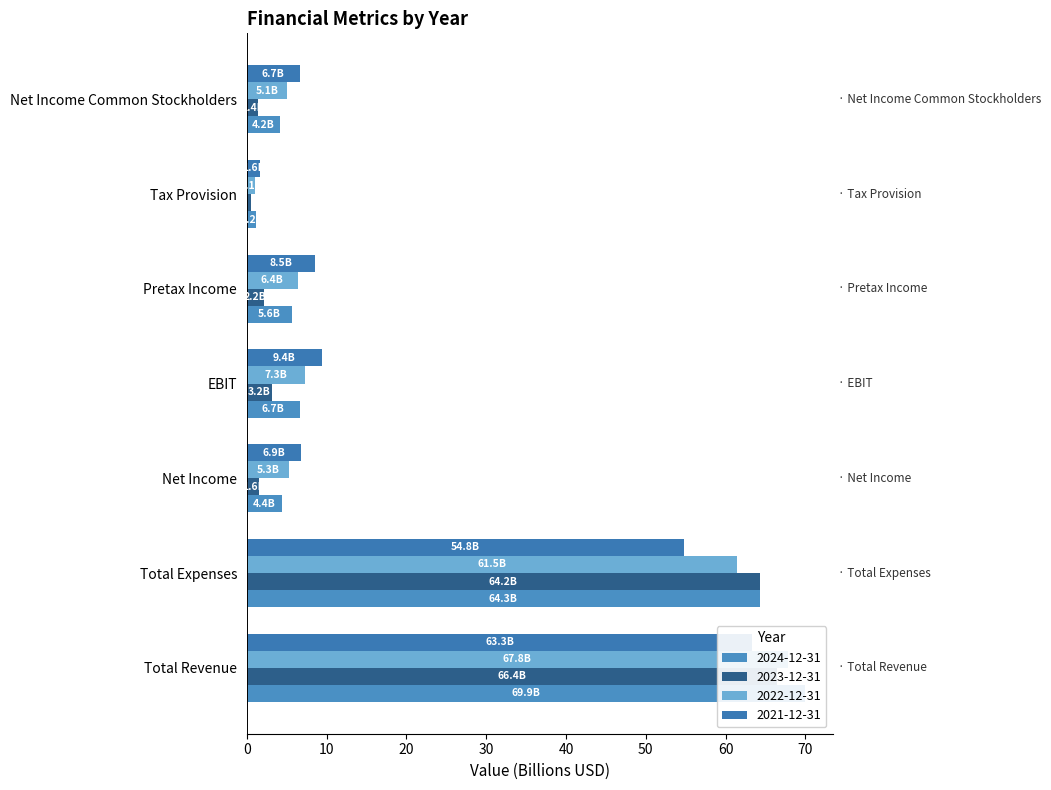

What are all the series names shown in the legend?

2024-12-31, 2023-12-31, 2022-12-31, 2021-12-31